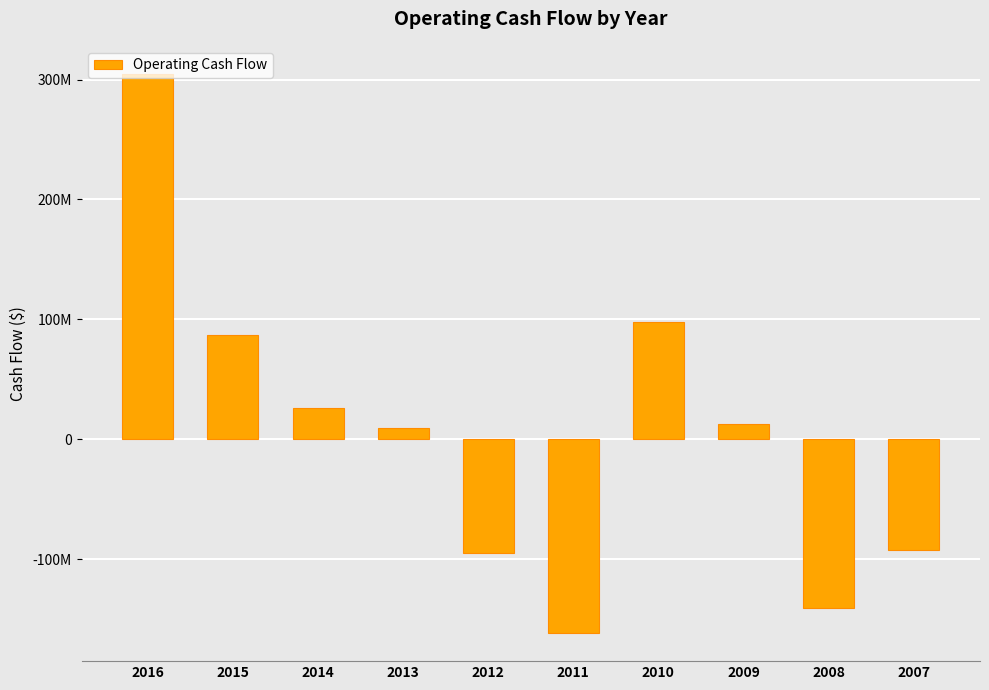

Does the chart contain any negative values?

Yes